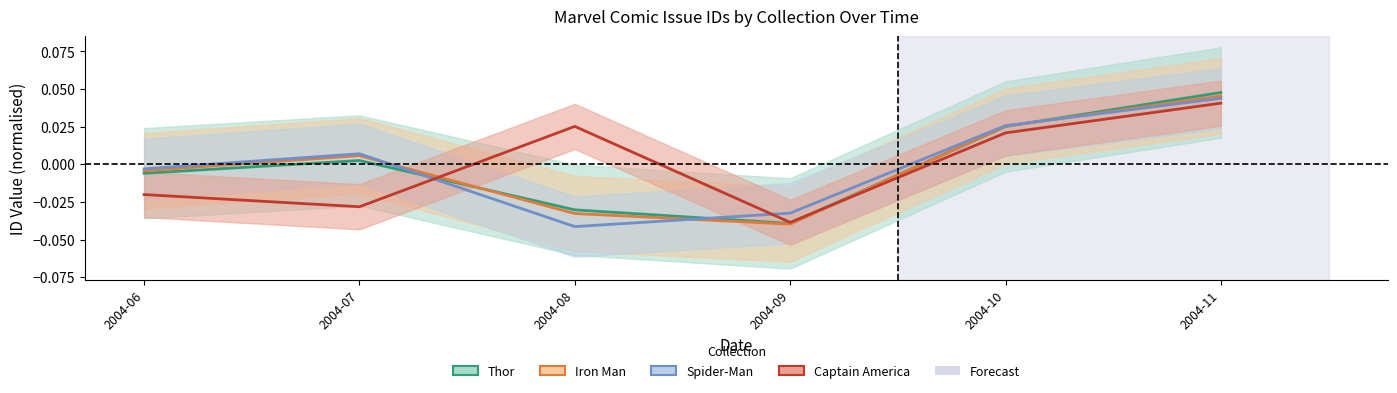

At which category does the chart reach its peak across all series?

2004-11